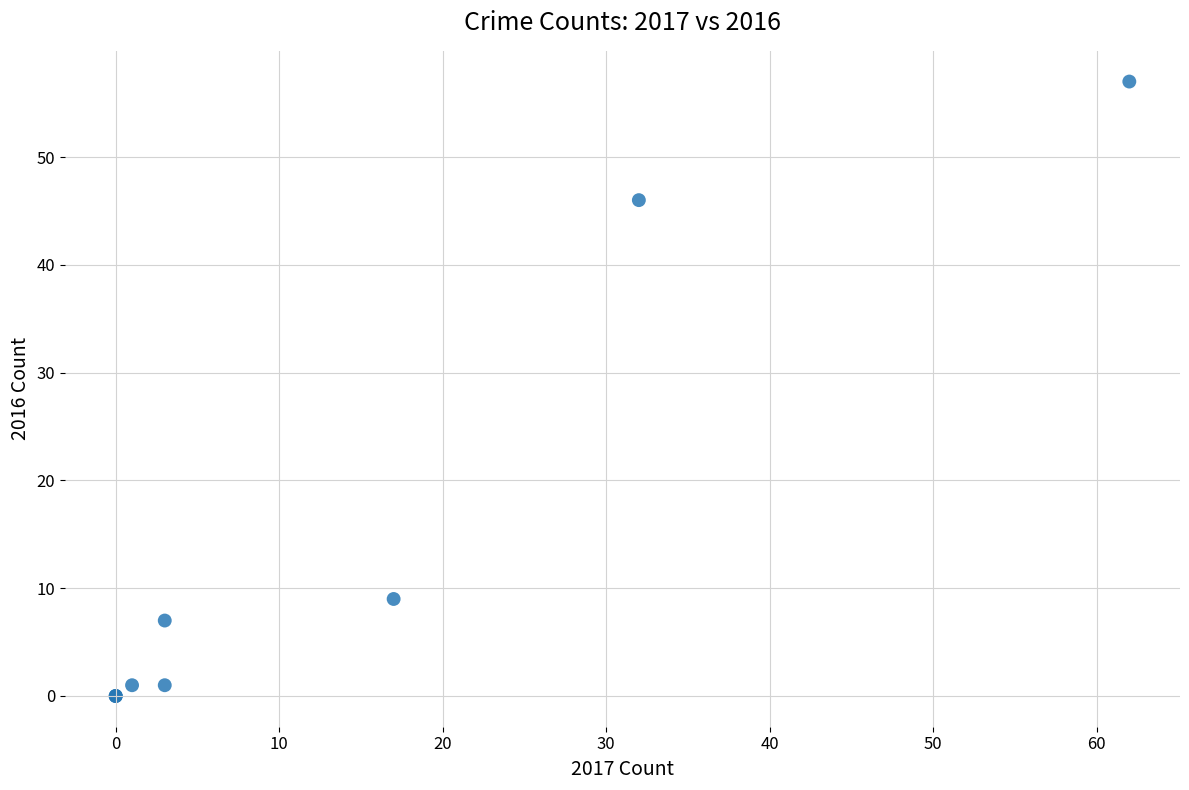

What Y value in the scatter plot is closest to 28?

46